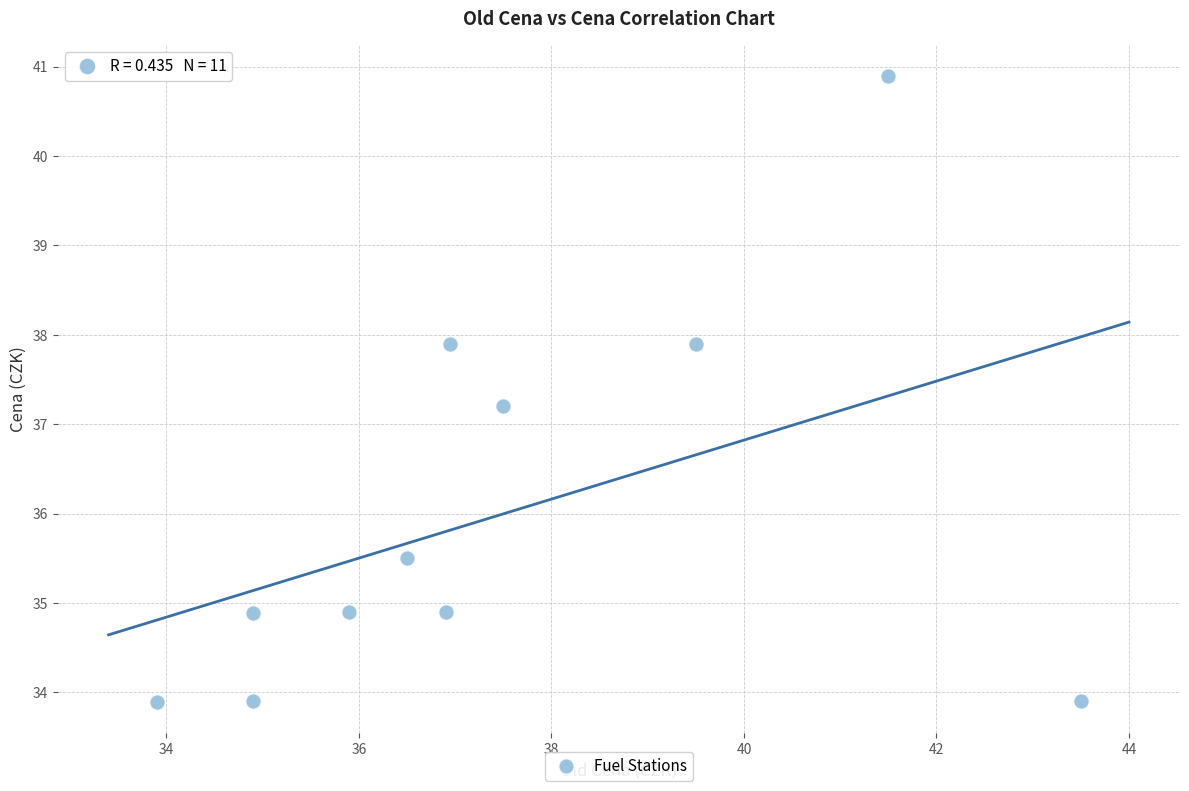

What is the average Y value?

36.0